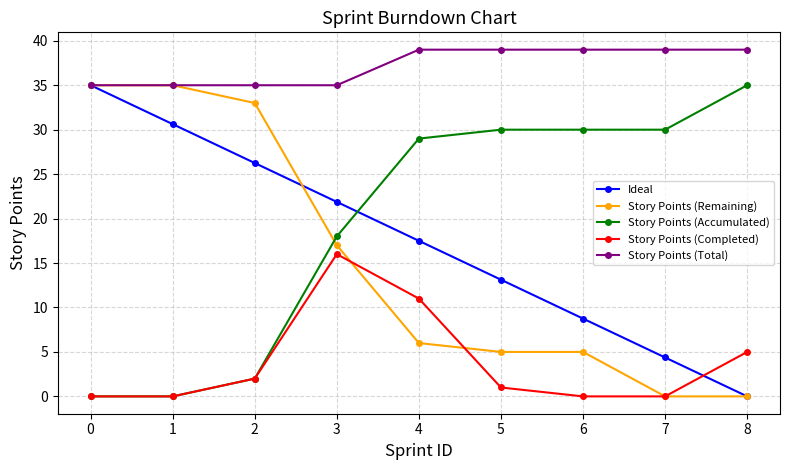

True or false: Story Points (Remaining) and Ideal cross at least once.

True